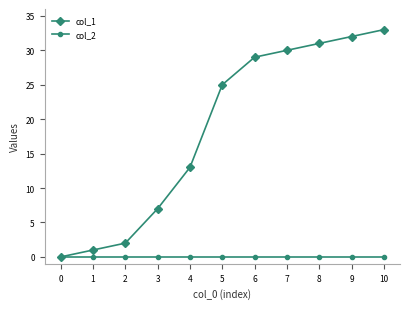

What is the value of the col_1 point at the 3rd from the left?

2